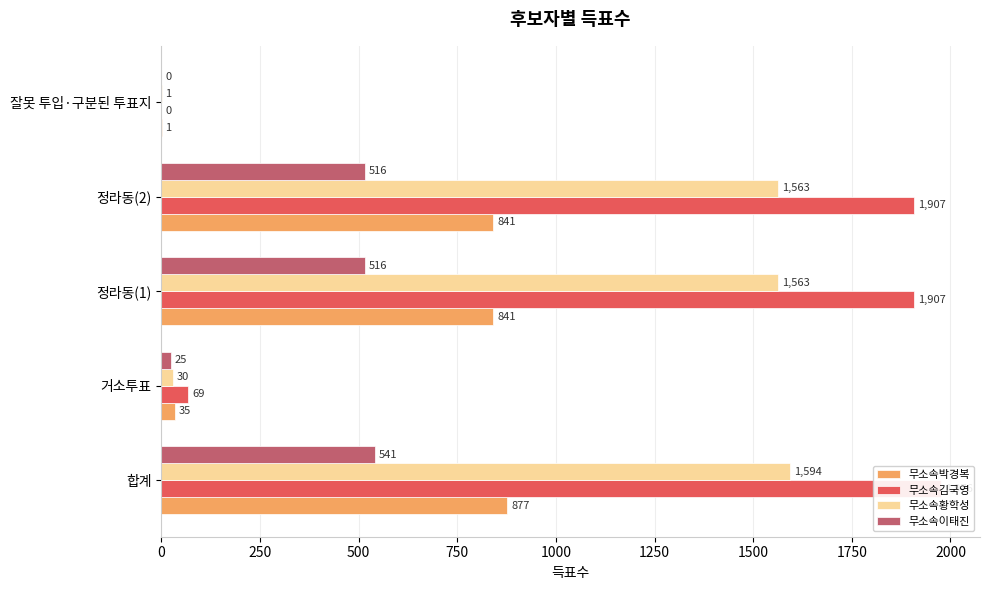

Rank the series at 정라동(1) from lowest to highest value.

무소속이태진, 무소속박경복, 무소속황학성, 무소속김국영